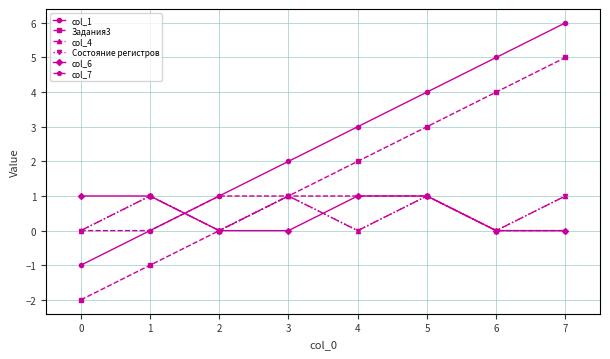

Which series has the largest range (max minus min)?

col_1